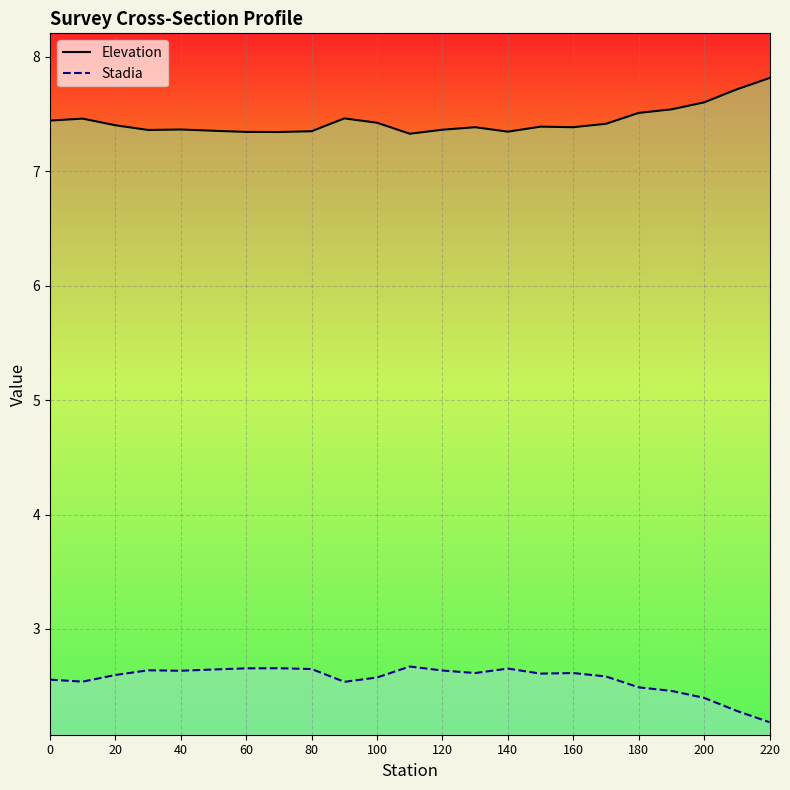

Which series changed the most between 110 and 130?

Stadia